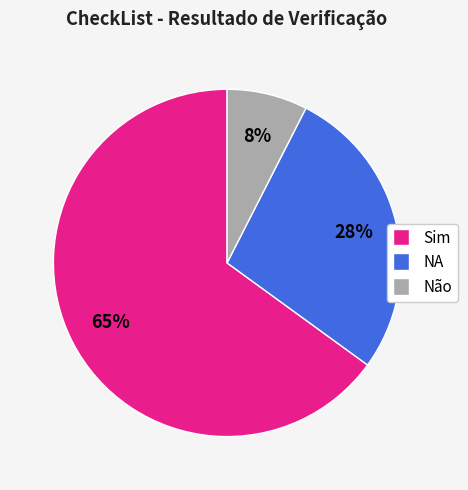

What is the majority slice?

Sim